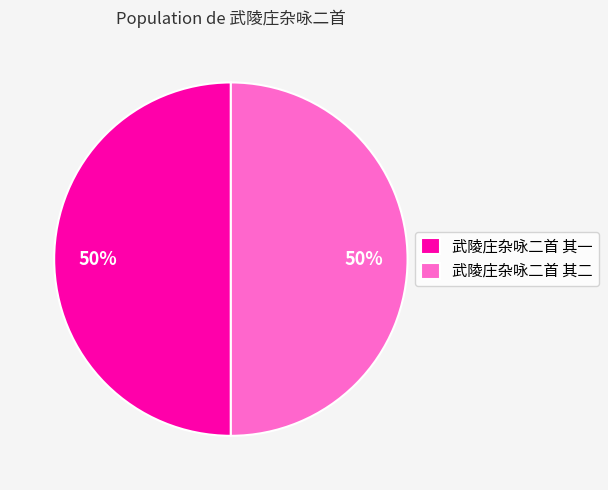

What is the ratio of the value at 武陵庄杂咏二首 其二 to the value at 武陵庄杂咏二首 其一?

1.0